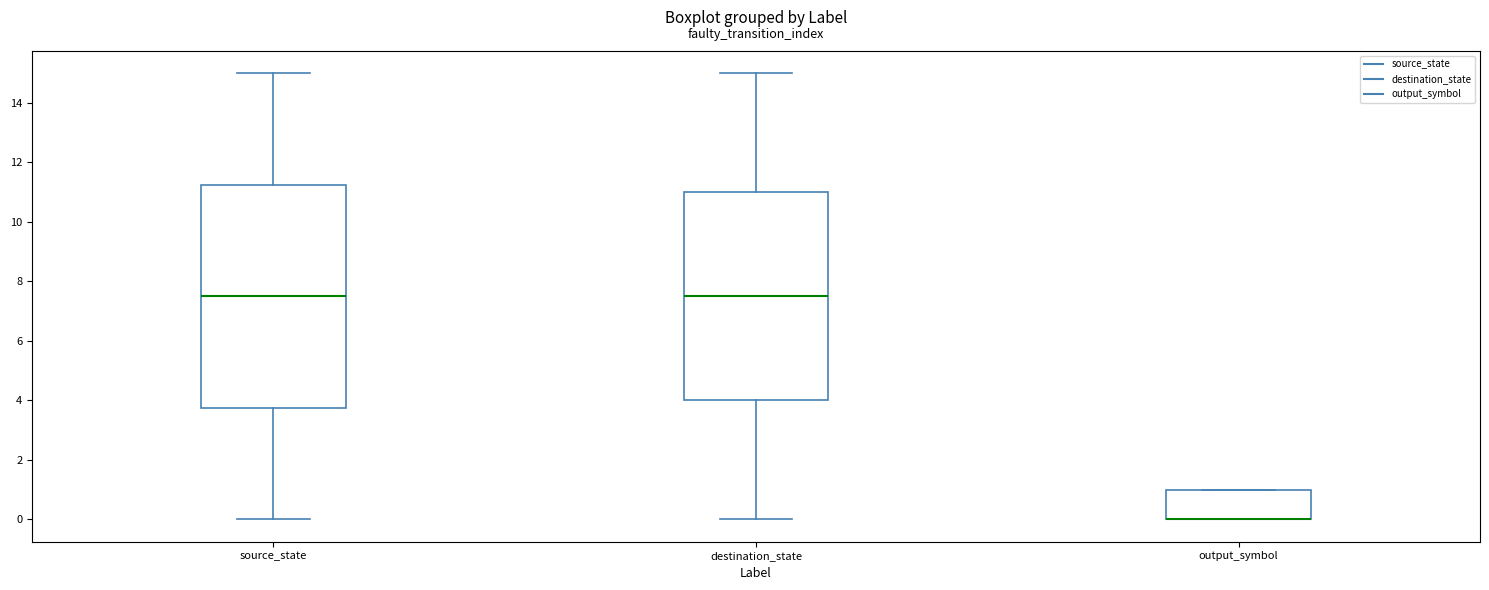

Reading left to right, transcribe this box plot: for each box, give where its median line is, the range the box spans, and where its two whiskers end, as read against the y-axis. The values are not printed on the chart, so give them approximately, as read against the axis.

source_state: median 7.6, box 3.8 to 11.2, whiskers 0.0 to 15.0
destination_state: median 7.6, box 4.0 to 11.0, whiskers 0.0 to 15.0
output_symbol: median 0.0 (drawn on the box's lower edge), box 0.0 to 1.0, whiskers 0.0 to 1.0